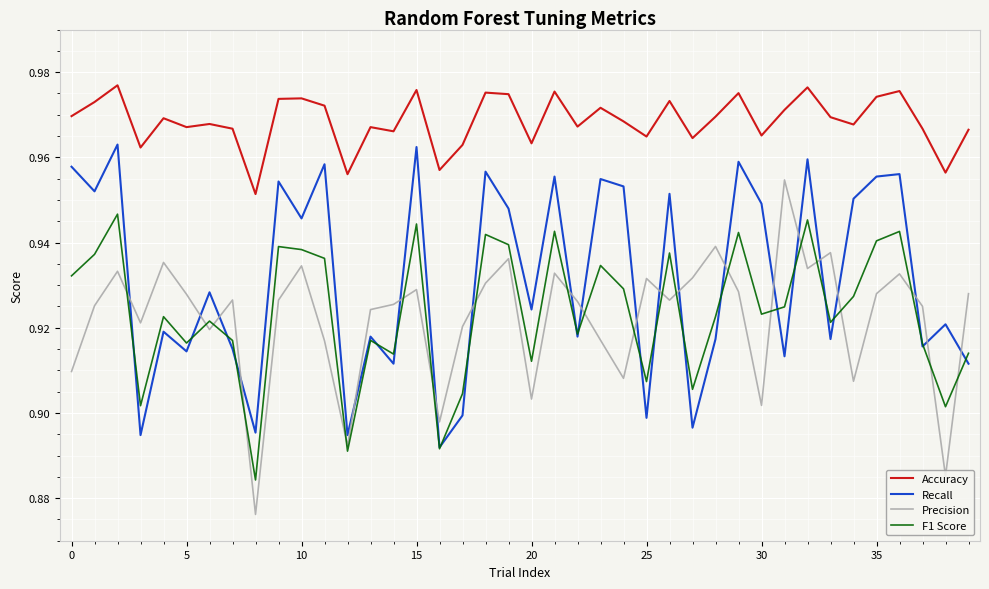

At how many categories does at least one series exceed 0?

40